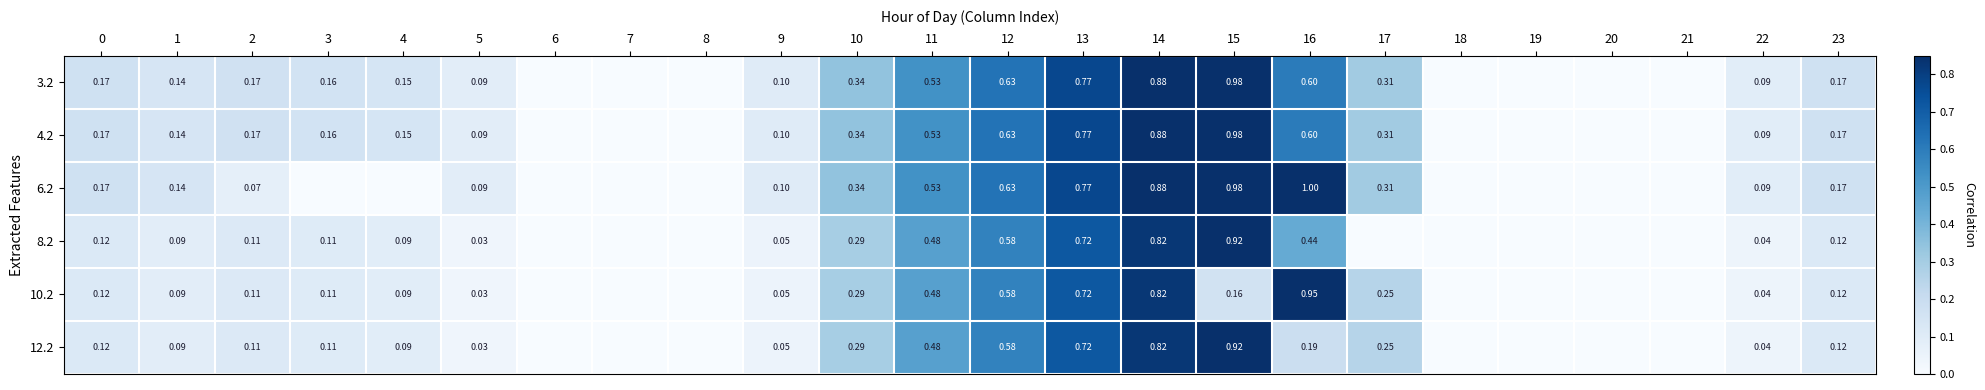

What is the sum of all 3.2 values?

6.3